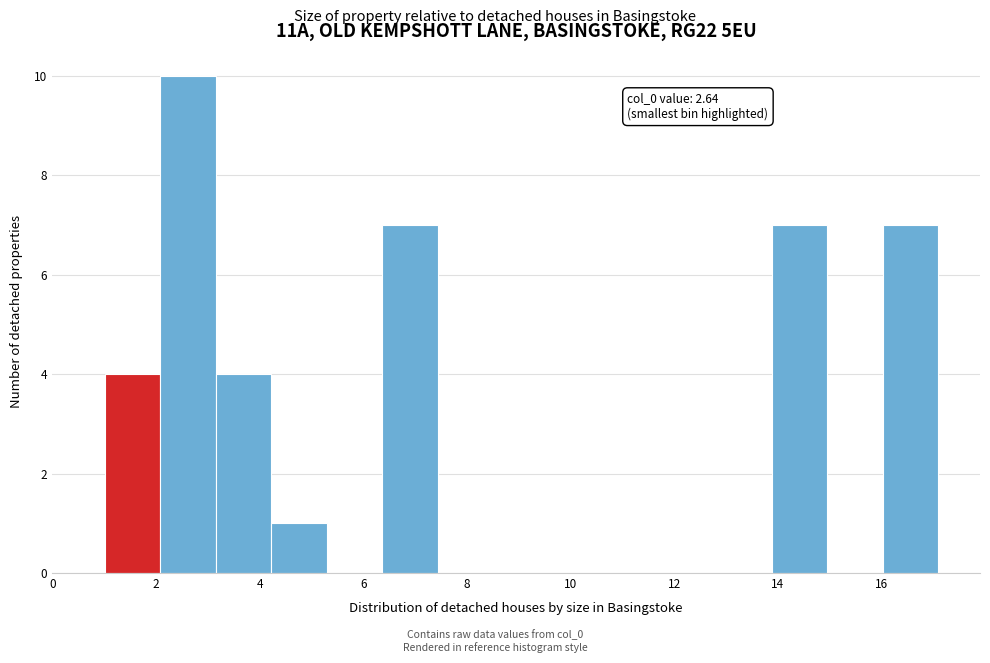

Which range on the x-axis has the tallest bar?

2.0 to 3.2